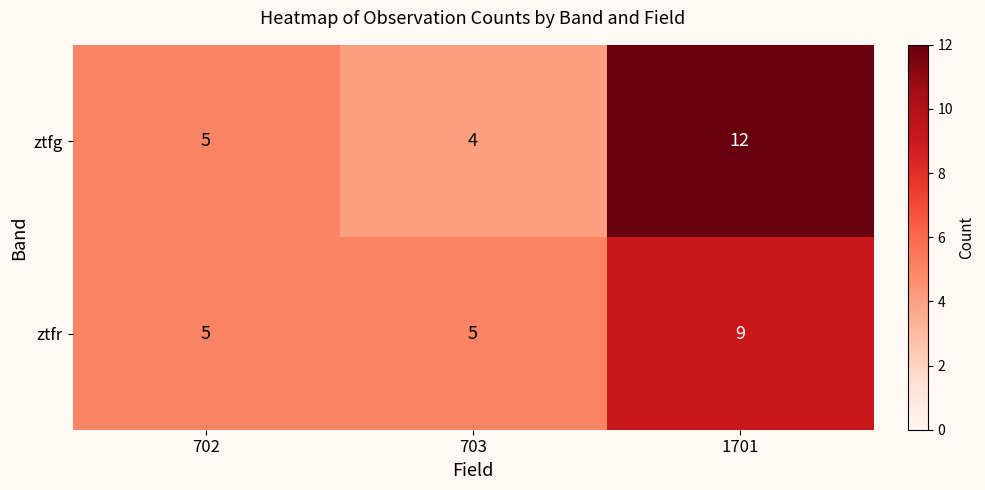

What is the lowest value of the ztfr series?

5